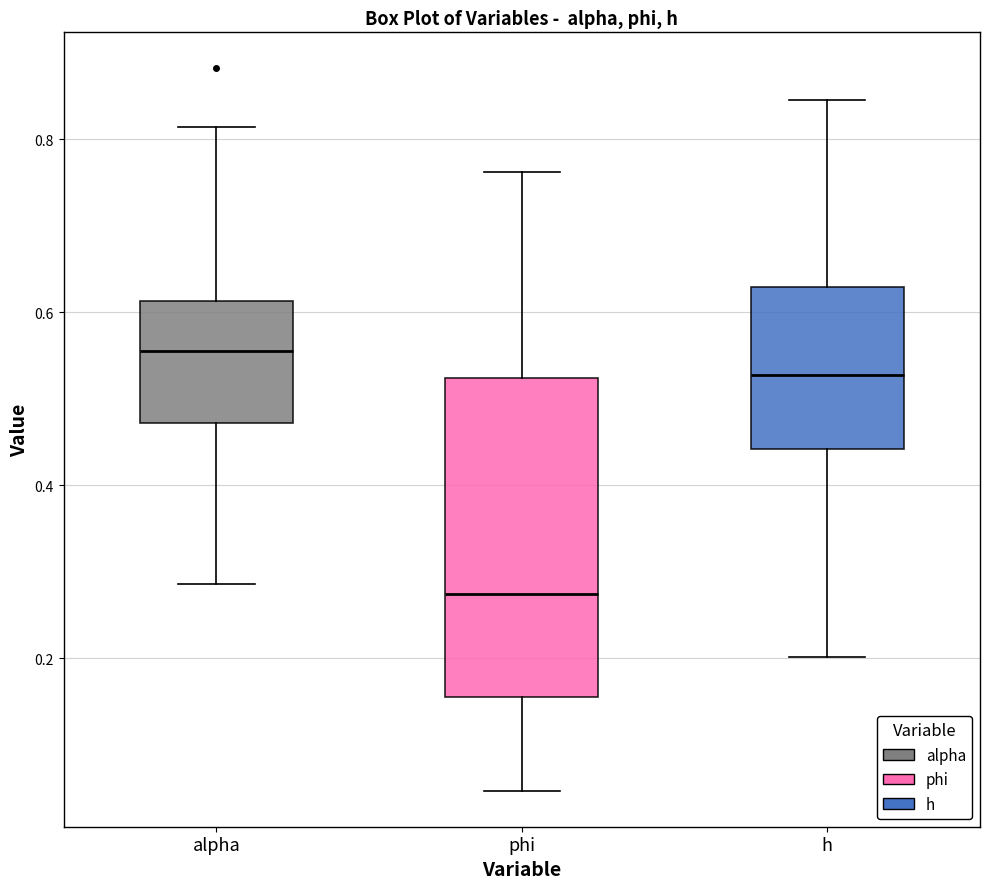

Comparing the boxes themselves (not the whiskers), which one is the tallest?

phi